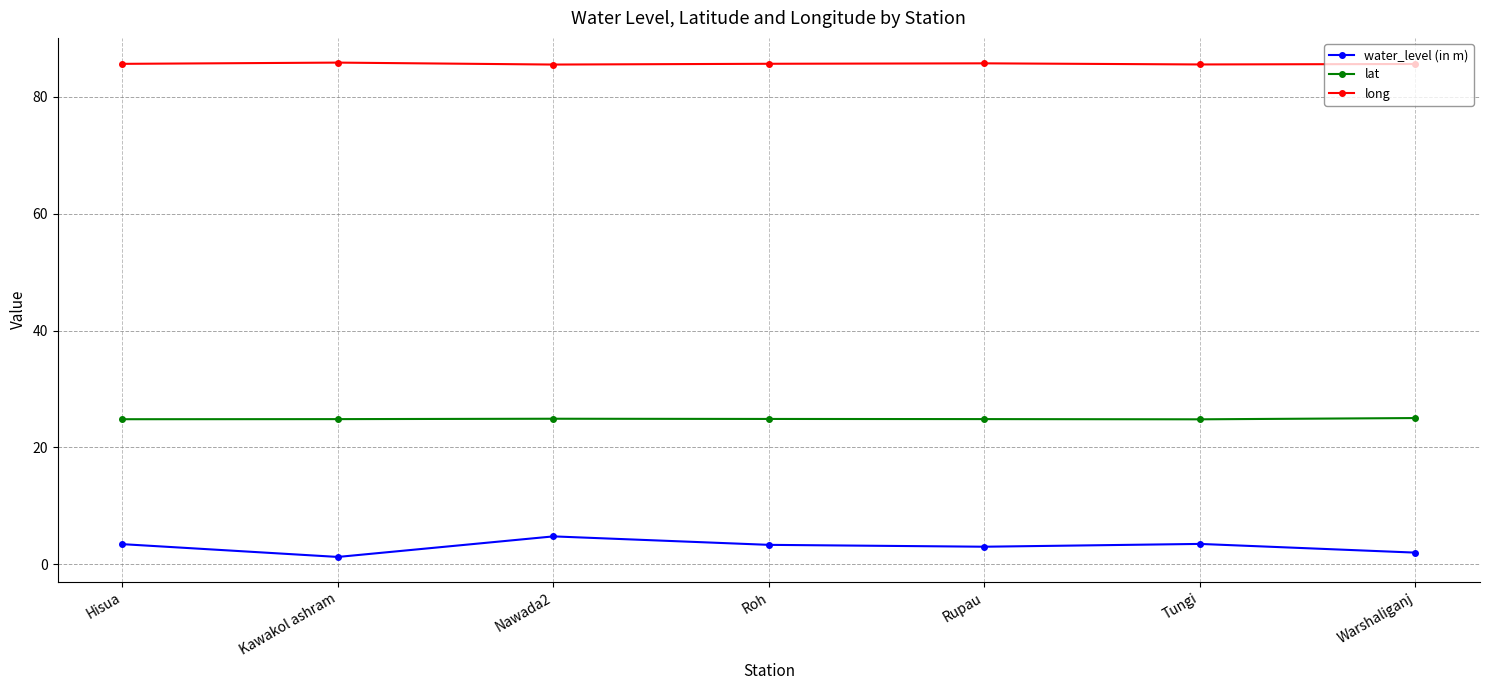

What is the difference between the second highest and second lowest values in the lat series?

0.1